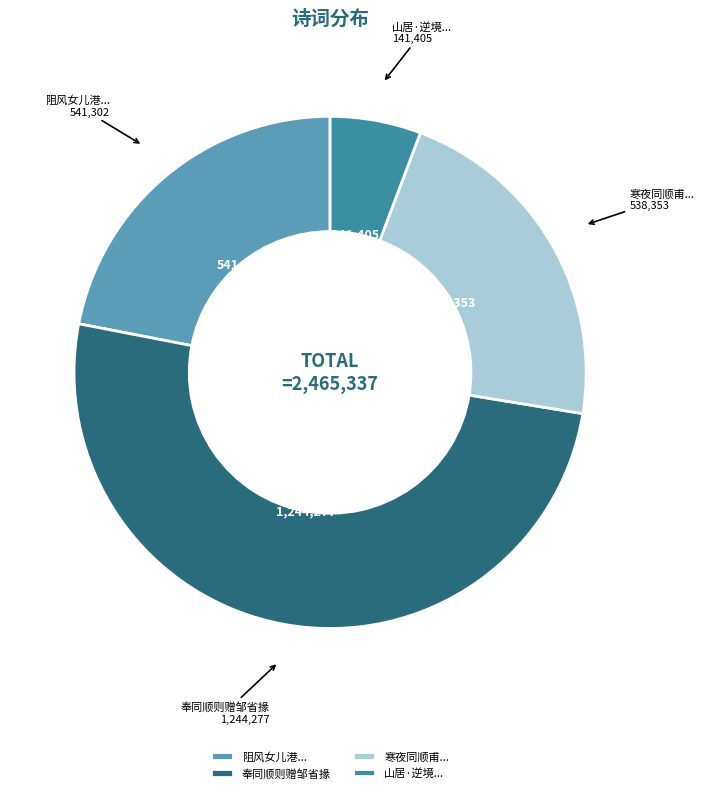

Is there a majority slice in this chart?

Yes